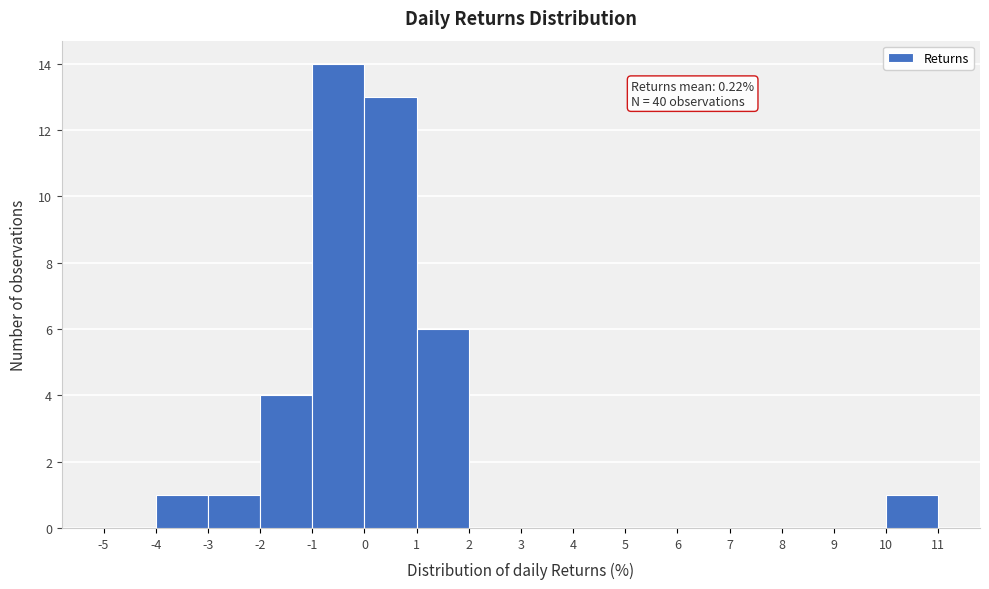

Over which range of the x-axis is the bar tallest?

-1 to 0